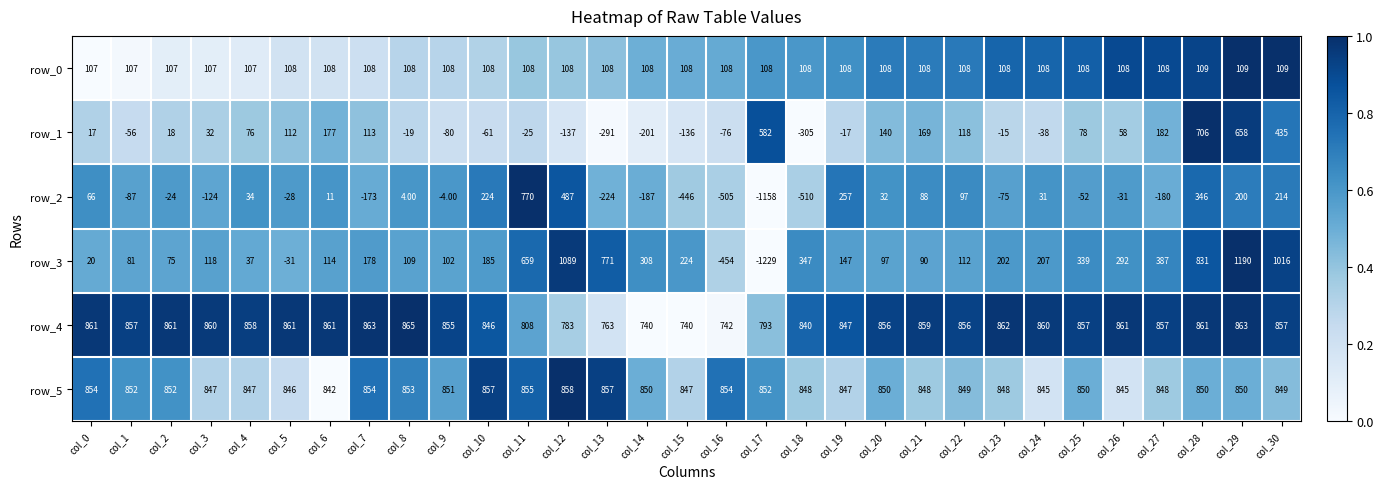

True or false: row_1 has a value of 0.5 at col_0.

False